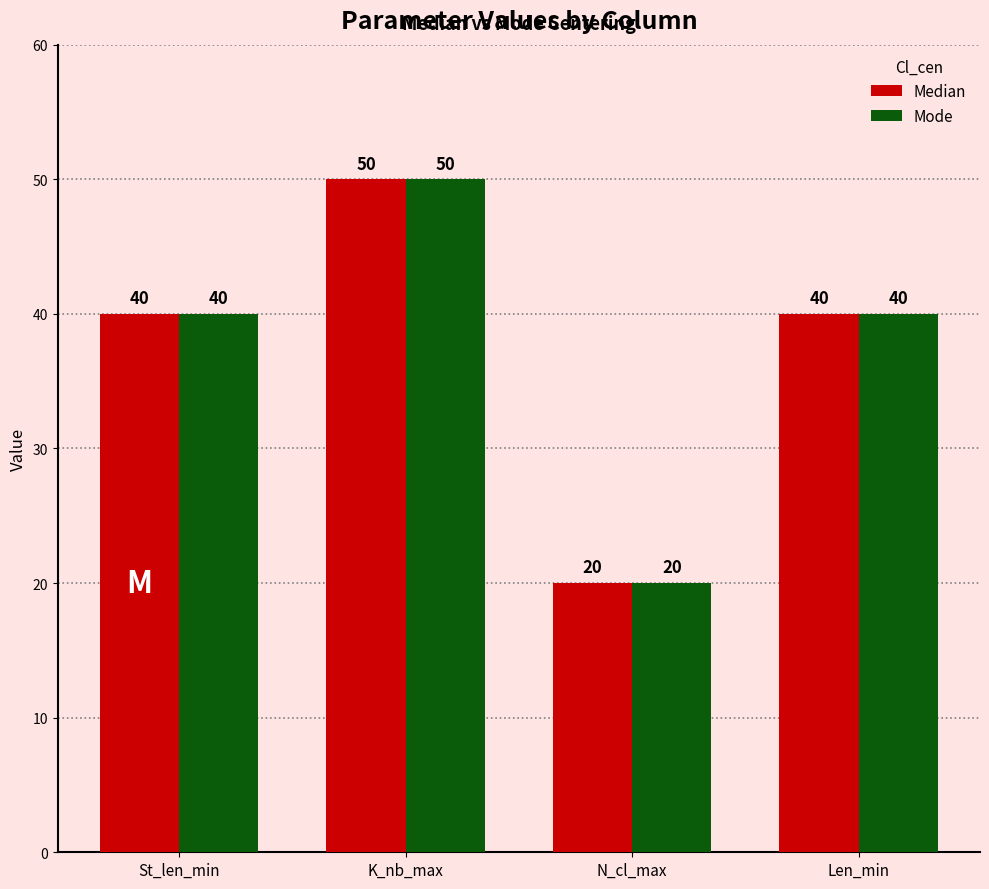

What is the label of the 1st bar from the left?

St_len_min